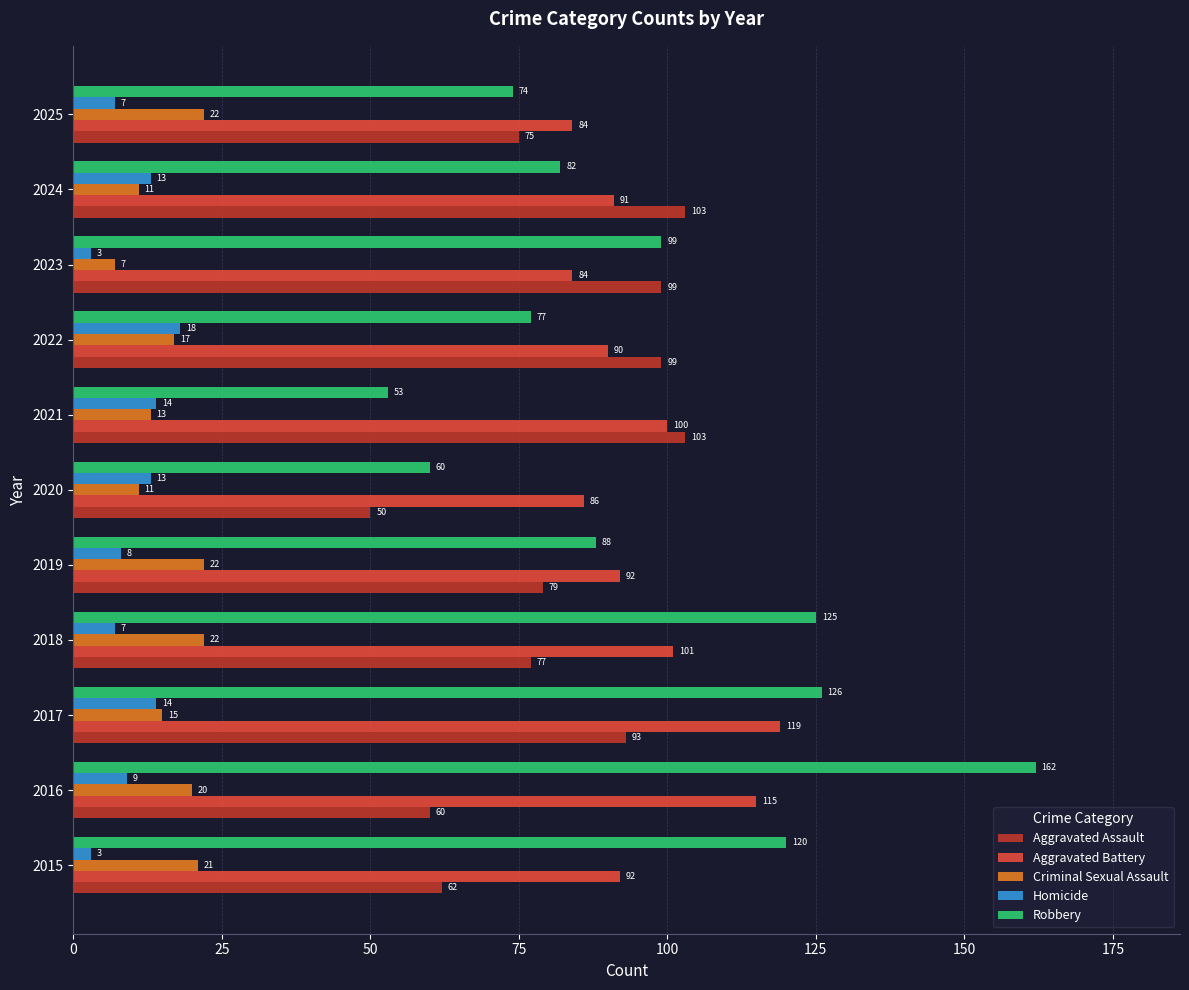

How many values in the Aggravated Battery series are below 92?

5